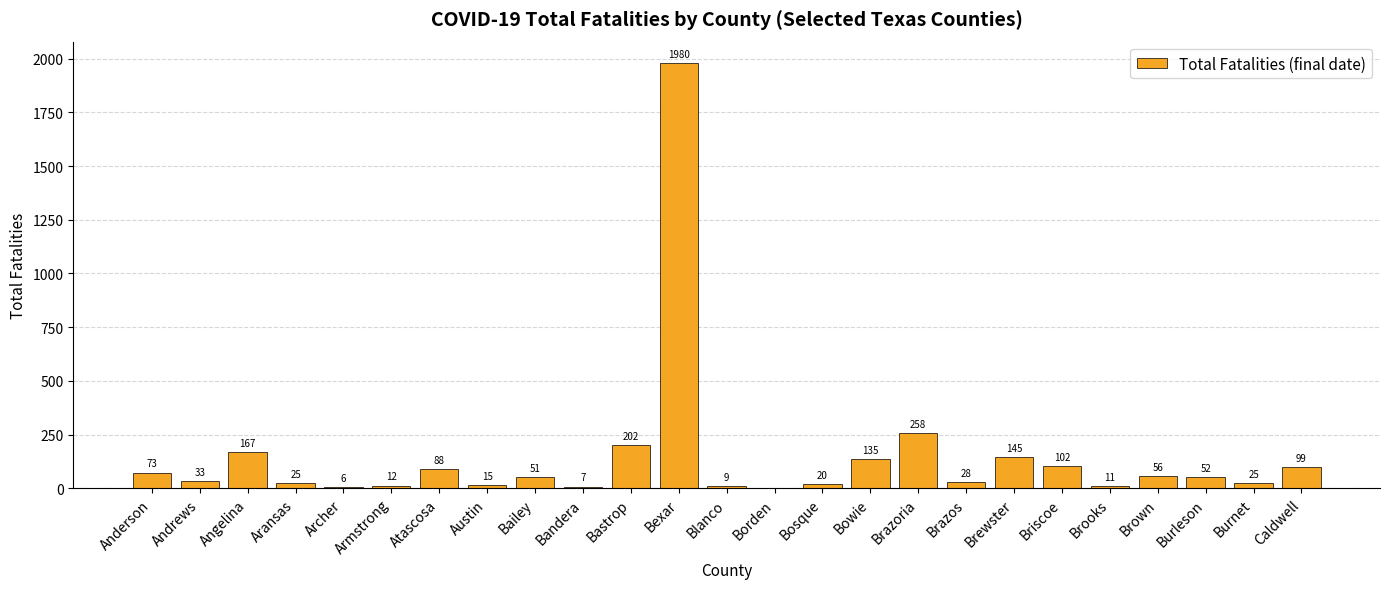

How many categories are shown in the chart?

25